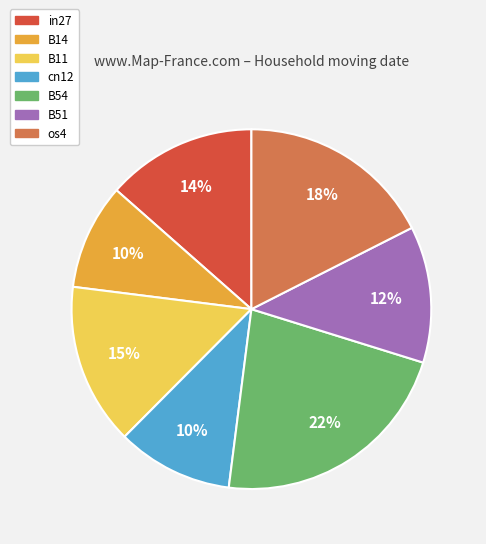

Between B11 and B14, which is larger?

B11